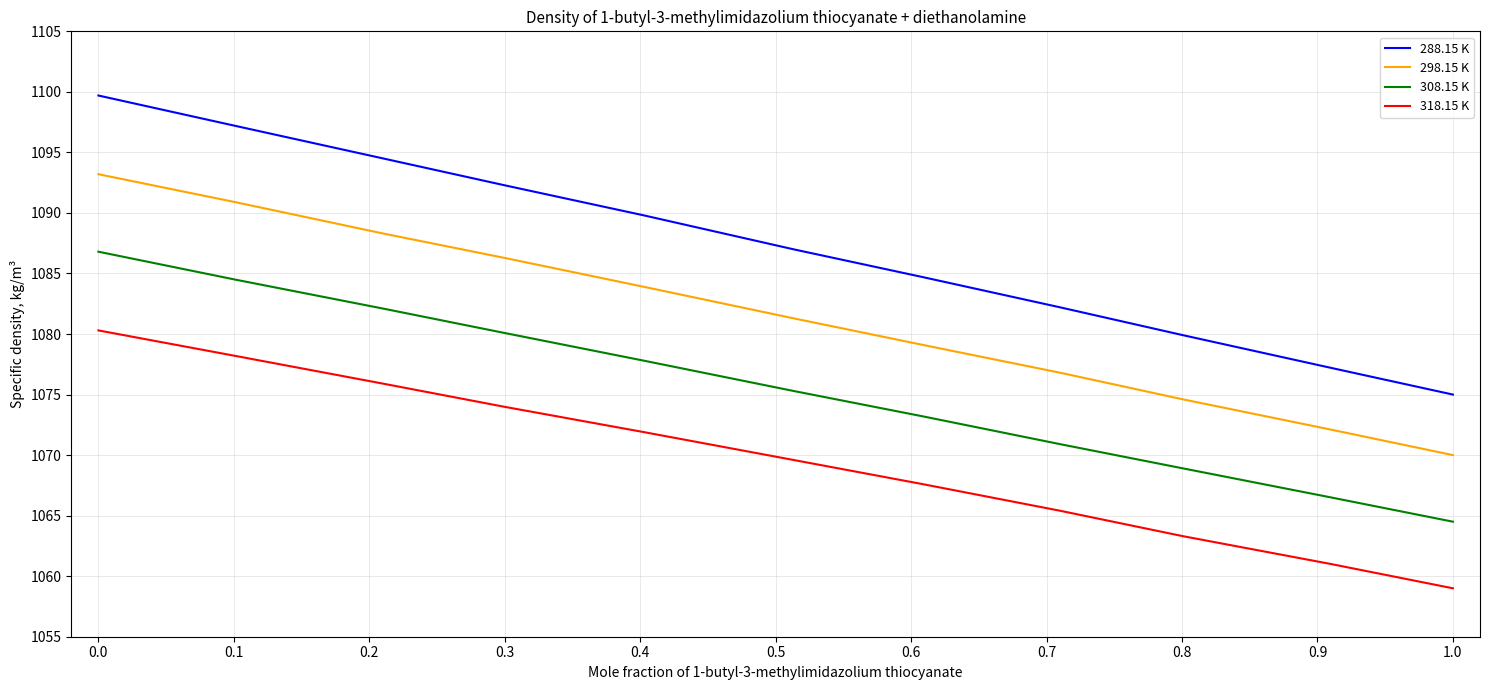

Does the chart have visible grid lines?

Yes